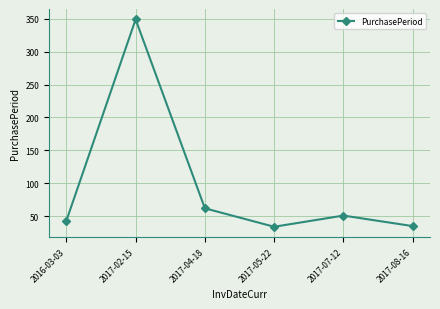

What is the value of the 1st point from the left?

43